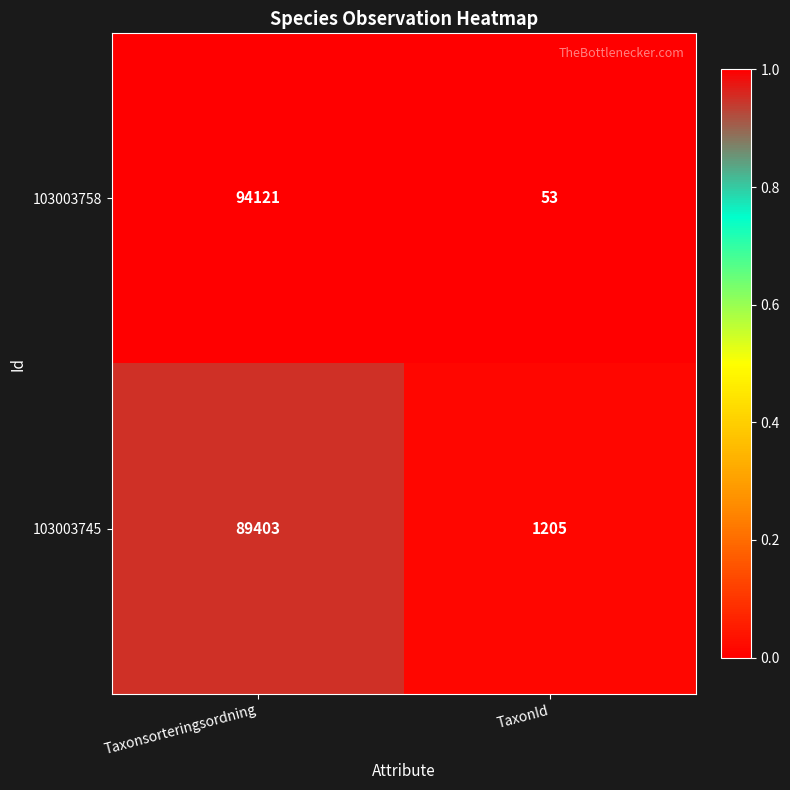

Reading right to left, list all the values displayed in this chart.

103003758: 53	94121
103003745: 1205	89403